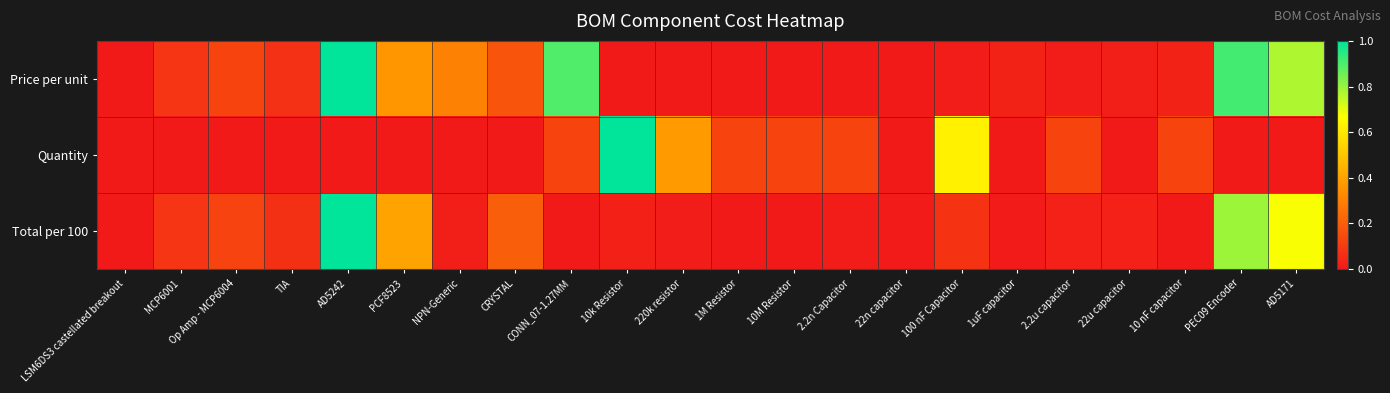

Which series has the widest spread of values?

Price per unit